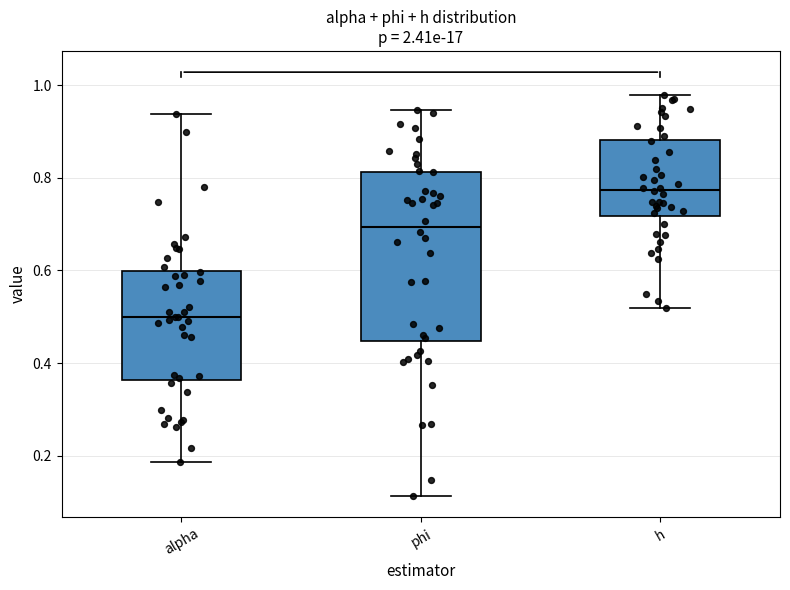

Reading left to right, transcribe this box plot: for each box, give where its median line is, the range the box spans, and where its two whiskers end, as read against the y-axis. The values are not printed on the chart, so give them approximately, as read against the axis.

alpha: median 0.50, box 0.36 to 0.60, whiskers 0.18 to 0.94
phi: median 0.70, box 0.44 to 0.82, whiskers 0.12 to 0.94
h: median 0.78, box 0.72 to 0.88, whiskers 0.52 to 0.98